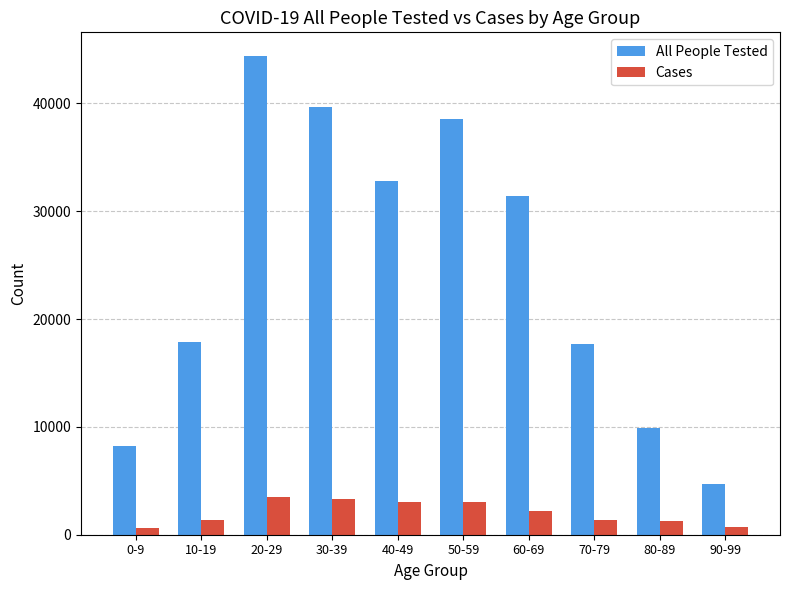

The value of All People Tested at 0-9 is 8248. True or false?

True